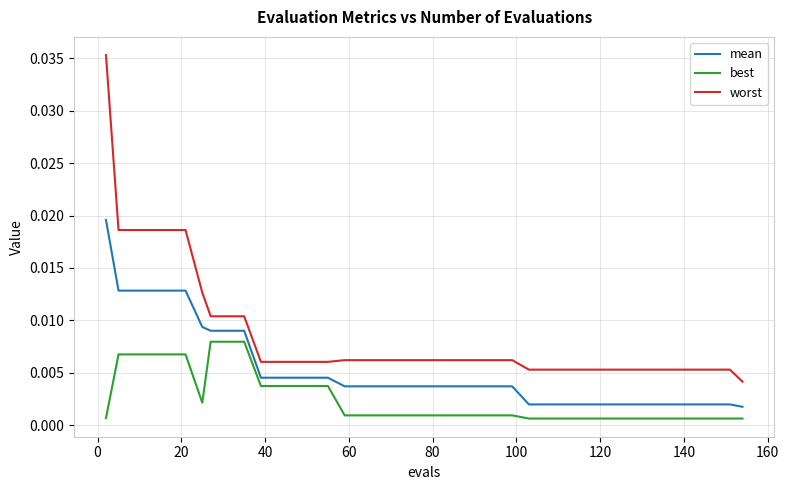

True or false: worst and mean intersect in this chart.

False